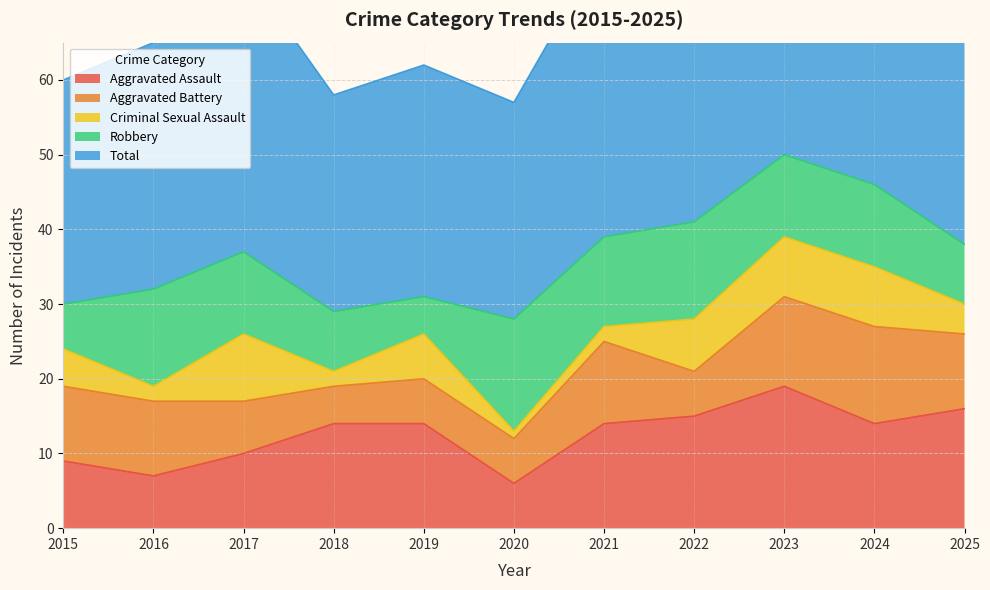

Reading left to right, transcribe all the data shown in this chart.

Aggravated Assault: 2015=9	2016=7	2017=10	2018=14	2019=14	2020=6	2021=14	2022=15	2023=19	2024=14	2025=16
Aggravated Battery: 2015=10	2016=10	2017=7	2018=5	2019=6	2020=6	2021=11	2022=6	2023=12	2024=13	2025=10
Criminal Sexual Assault: 2015=5	2016=2	2017=9	2018=2	2019=6	2020=1	2021=2	2022=7	2023=8	2024=8	2025=4
Robbery: 2015=6	2016=13	2017=11	2018=8	2019=5	2020=15	2021=12	2022=13	2023=11	2024=11	2025=8
Total: 2015=30	2016=33	2017=38	2018=29	2019=31	2020=29	2021=39	2022=42	2023=50	2024=46	2025=39